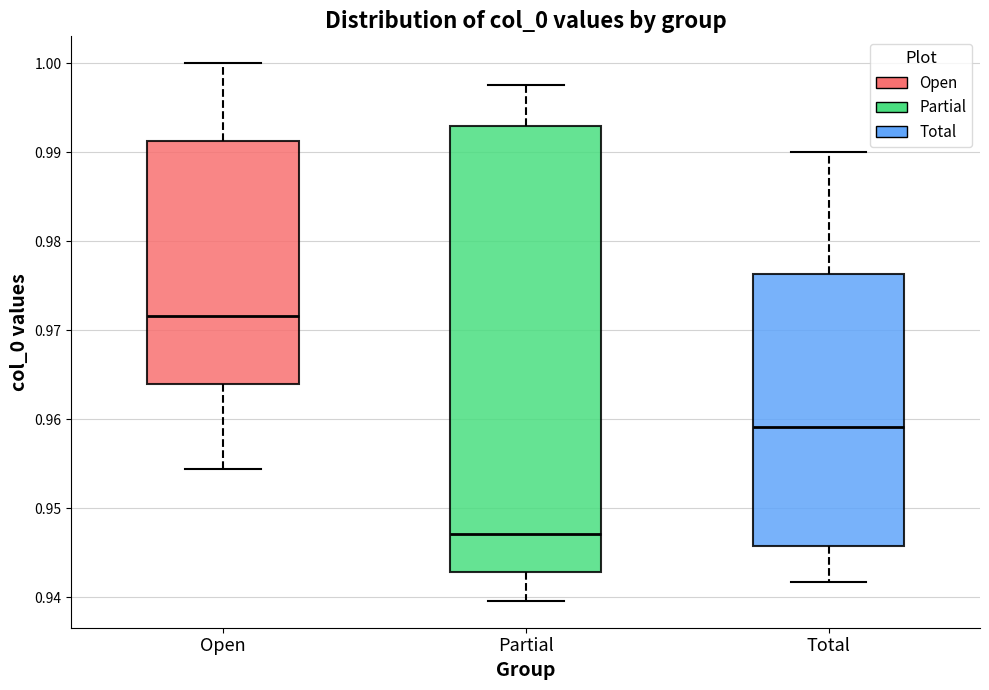

Where is the upper edge of the box for Open on the y-axis? The values are not printed on the chart, so give them approximately, as read against the axis.

0.991